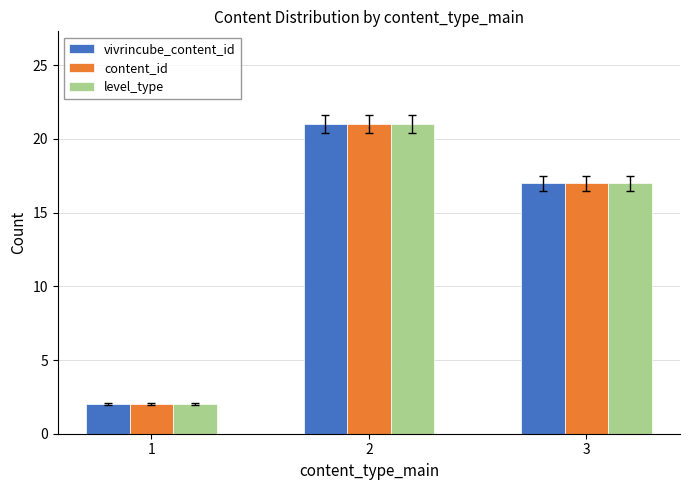

Is the value of content_id at 3 greater than the value of vivrincube_content_id at 1?

Yes